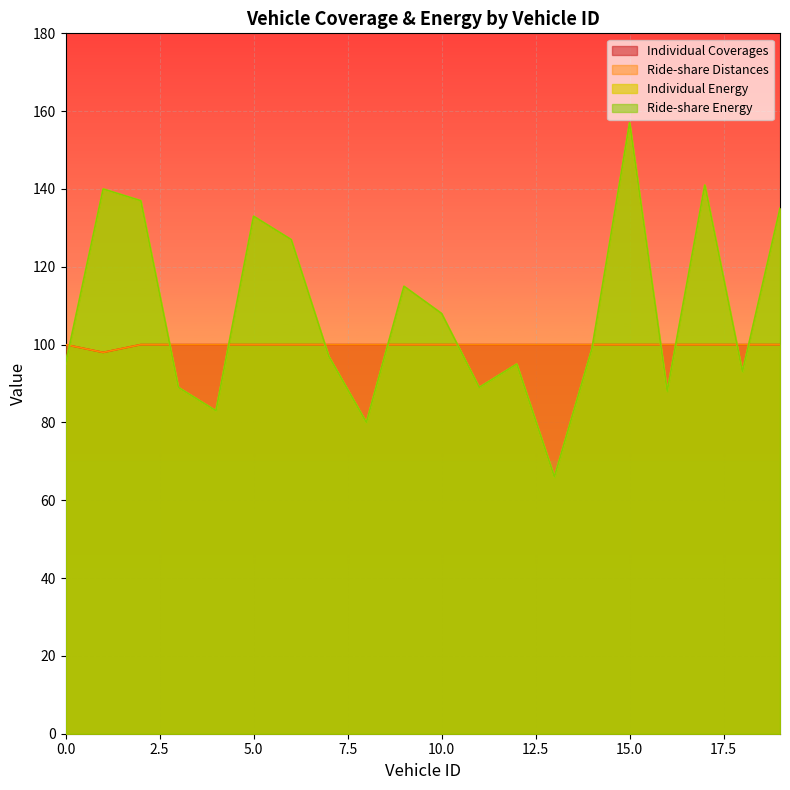

Reading right to left, extract all data points from this chart.

Individual Coverages: 19=100	18=100	17=100	16=100	15=100	14=100	13=100	12=100	11=100	10=100	9=100	8=100	7=100	6=100	5=100	4=100	3=100	2=100	1=98	0=100
Ride-share Distances: 19=100	18=100	17=100	16=100	15=100	14=100	13=100	12=100	11=100	10=100	9=100	8=100	7=100	6=100	5=100	4=100	3=100	2=100	1=98	0=100
Individual Energy: 19=135	18=93	17=141	16=88	15=157	14=99	13=66	12=95	11=89	10=108	9=115	8=80	7=97	6=127	5=133	4=83	3=89	2=137	1=140	0=95
Ride-share Energy: 19=135	18=93	17=141	16=88	15=157	14=99	13=66	12=95	11=89	10=108	9=115	8=80	7=97	6=127	5=133	4=83	3=89	2=137	1=140	0=95